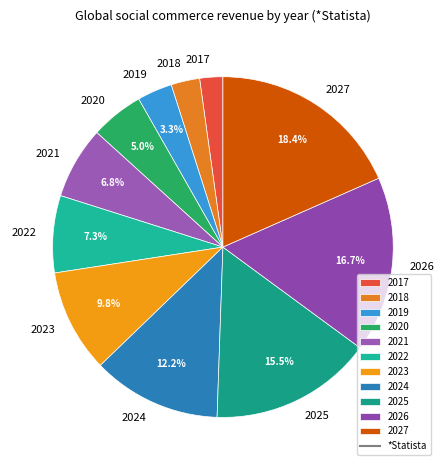

Is 2027 the majority of the pie?

No